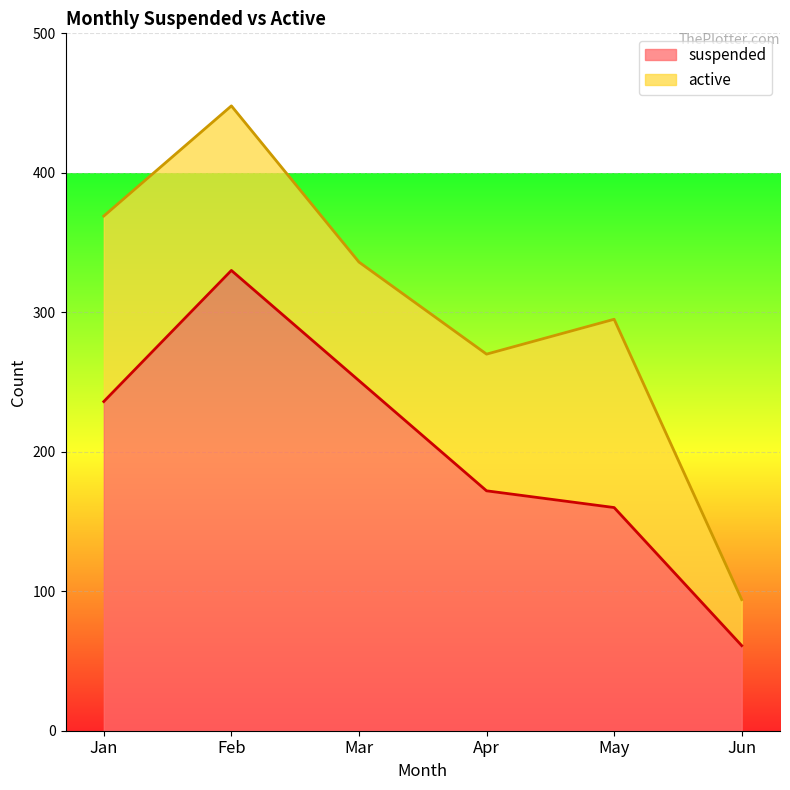

Where is the first local maximum?

Feb